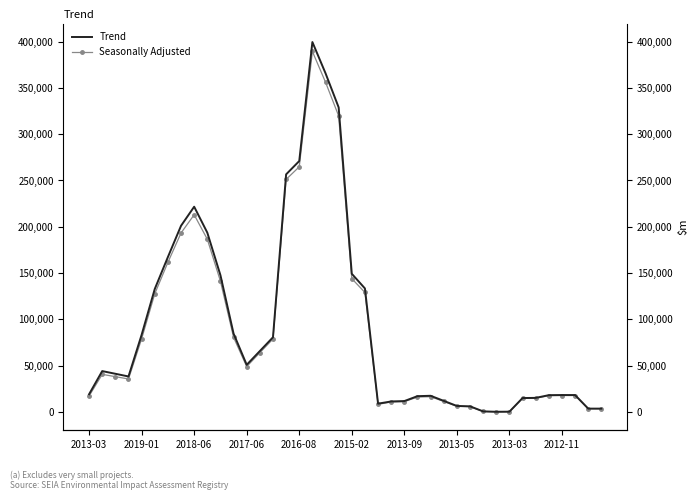

How many lines are shown in the chart?

2